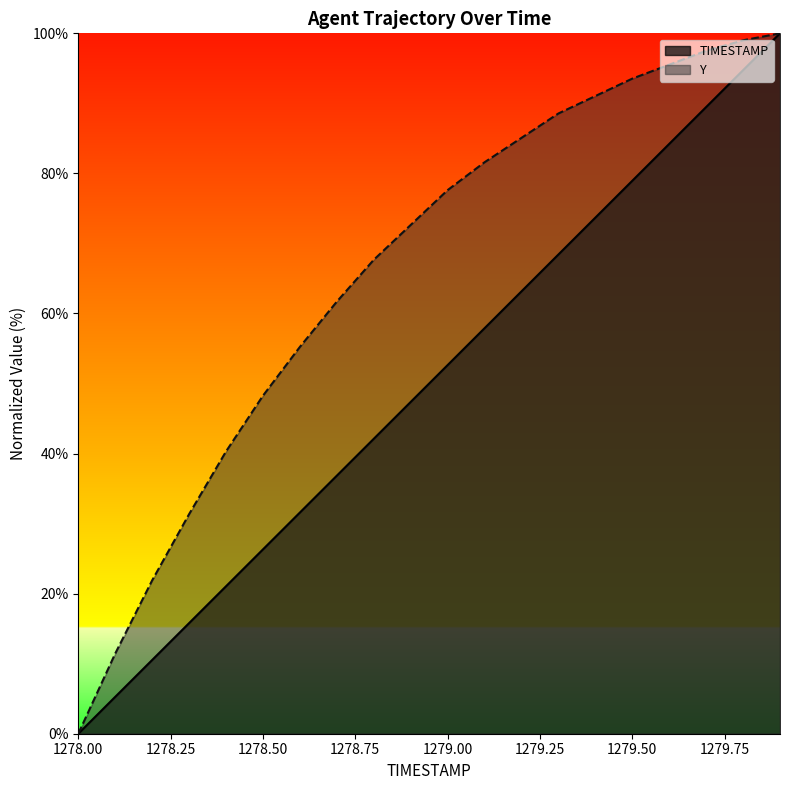

True or false: TIMESTAMP and Y intersect in this chart.

False